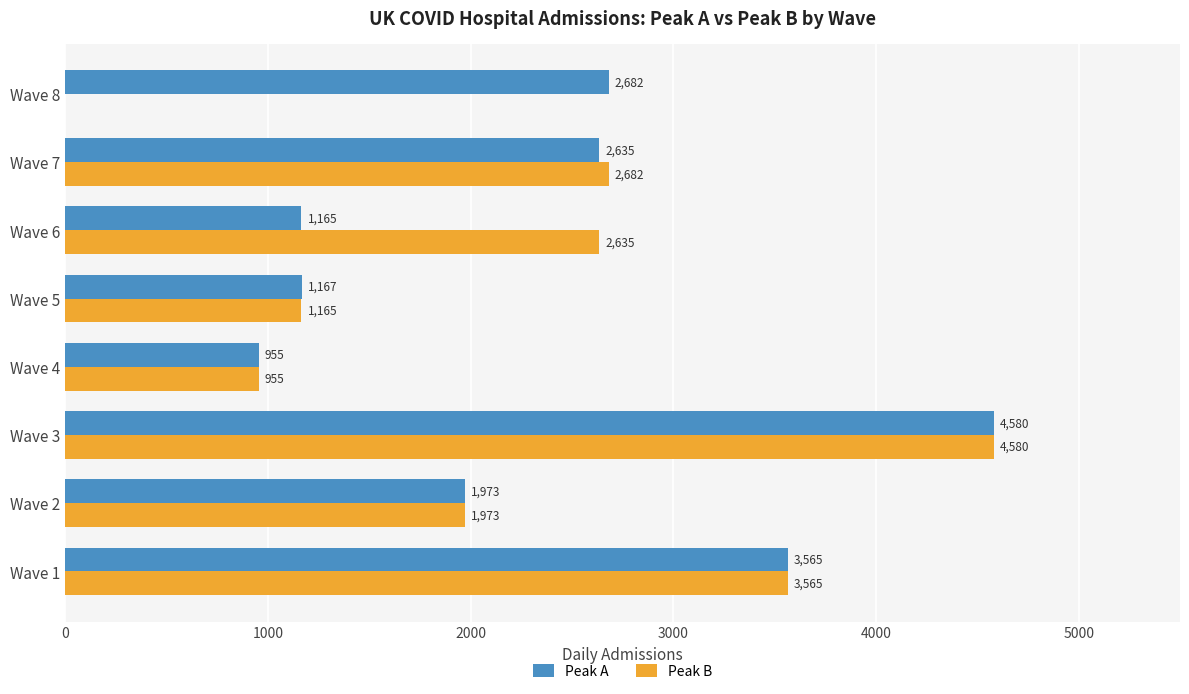

What is the sum of the Peak A values at Wave 4 and Wave 8?

3637